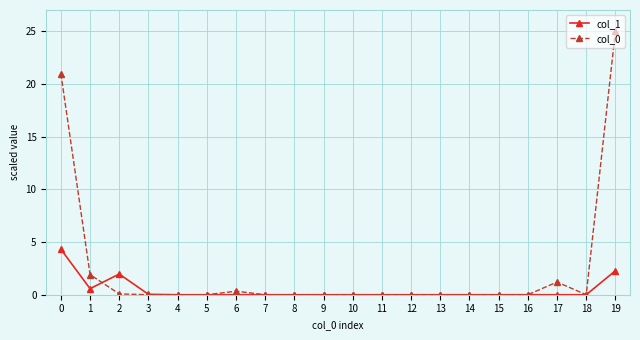

What is the spread (max minus min) of values at 1?

1.3